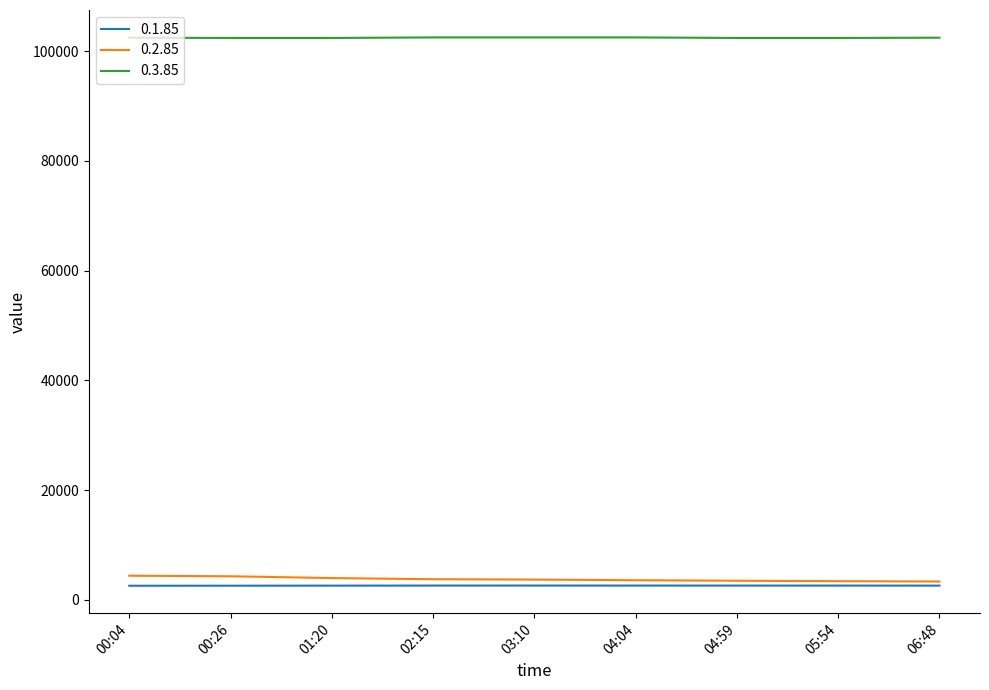

What is the greatest value displayed?

102500